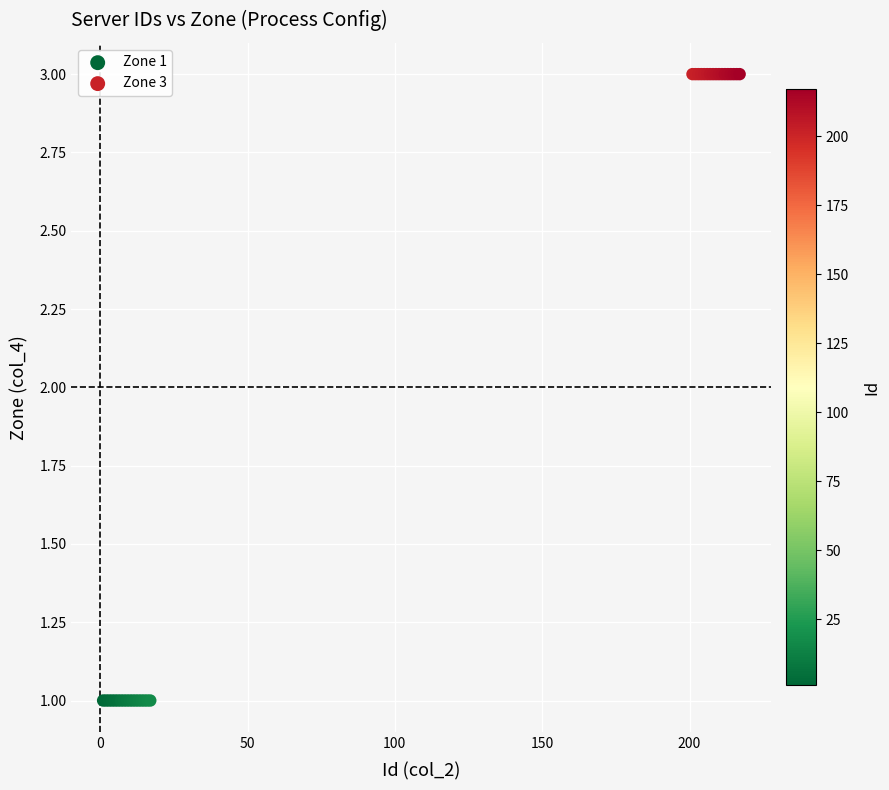

Which series reaches the maximum Y coordinate?

Zone 3